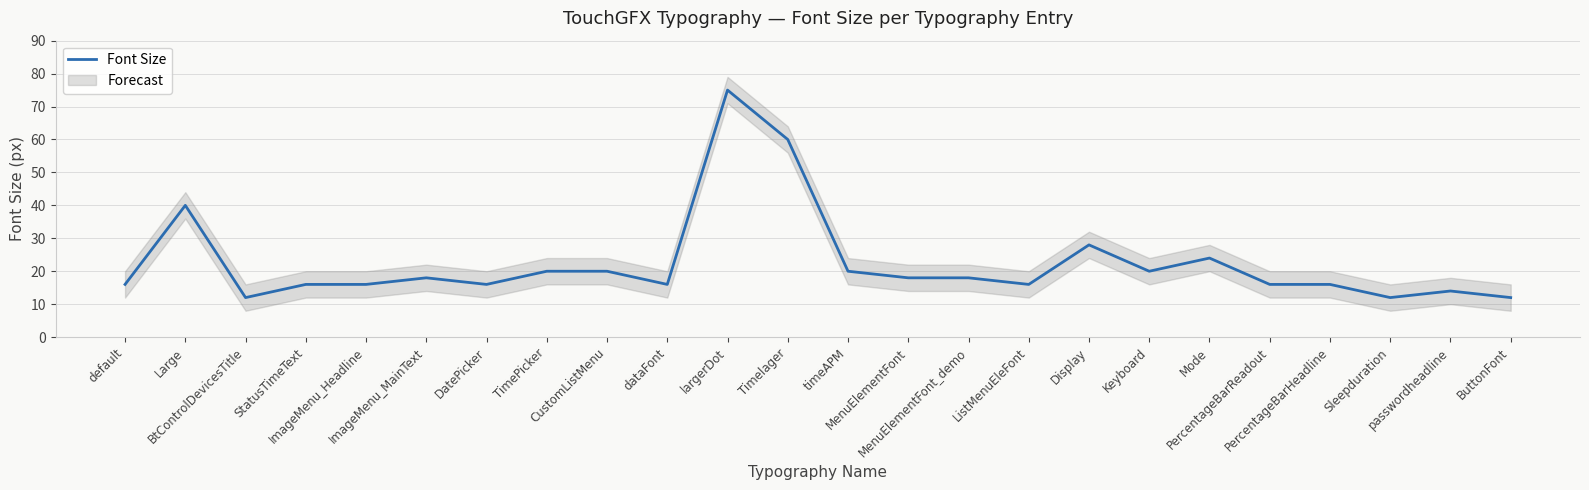

How many points are lower than both their immediate neighbors (excluding endpoints)?

6